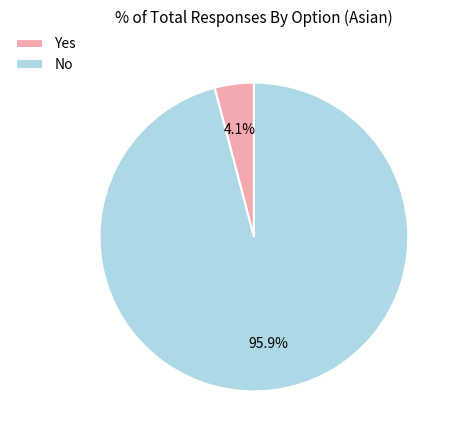

Which category accounts for the majority?

No